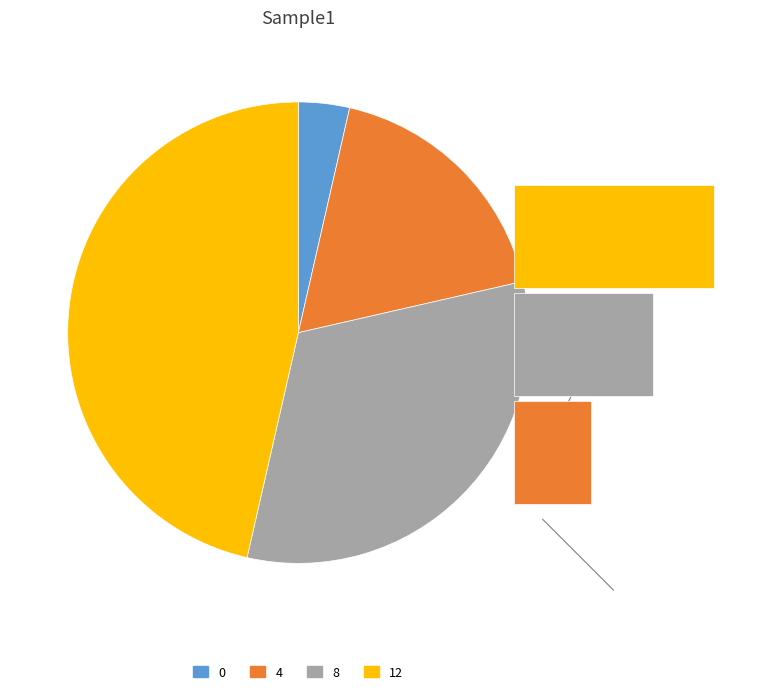

What percentage is the 4 slice, to the nearest percent?

18%